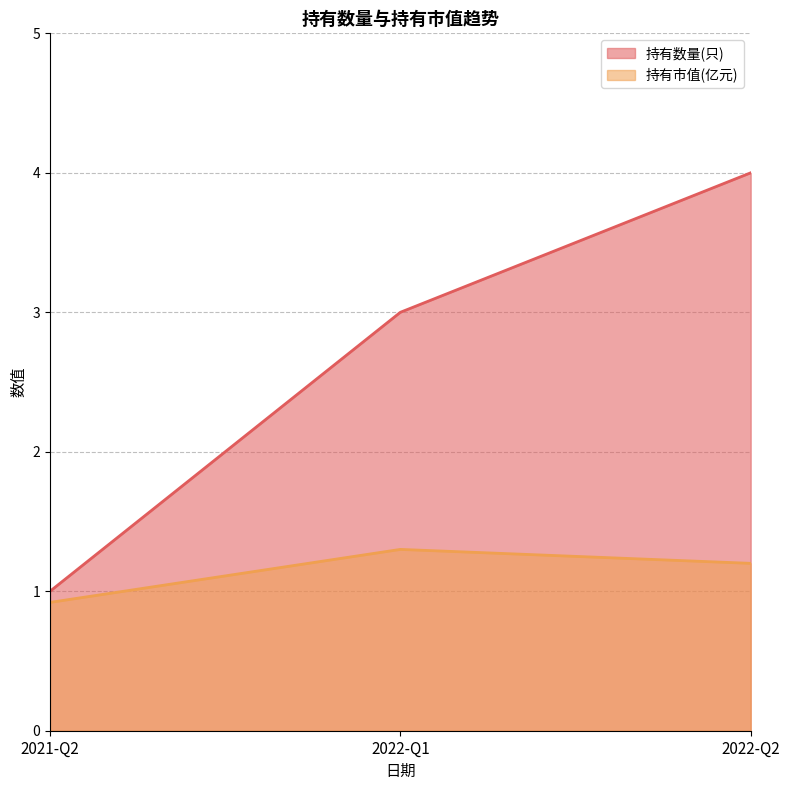

Between 2021-Q2 and 2022-Q2, which is larger?

2022-Q2